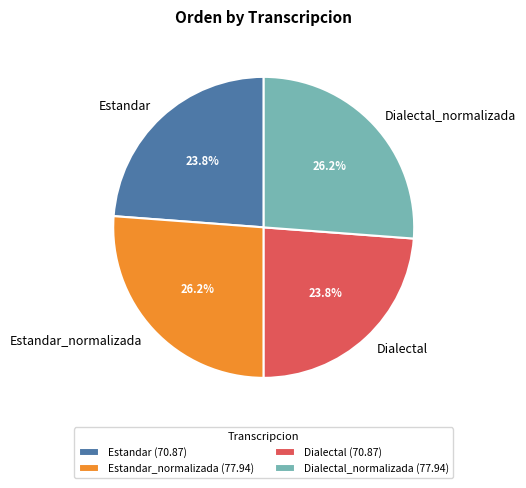

To the nearest percent, what is the average slice percentage?

25%